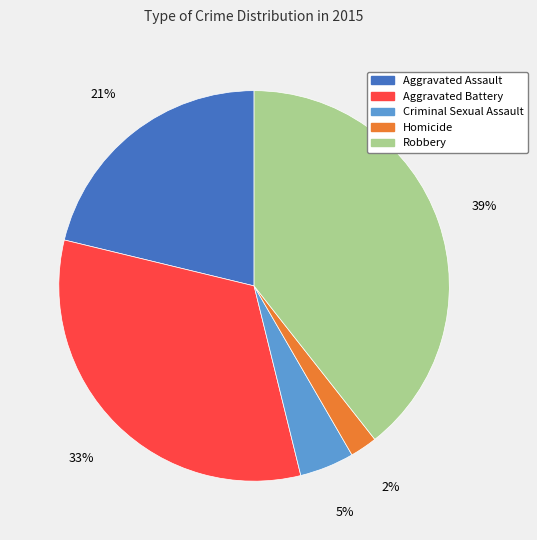

Which has a higher value, Criminal Sexual Assault or Aggravated Battery?

Aggravated Battery